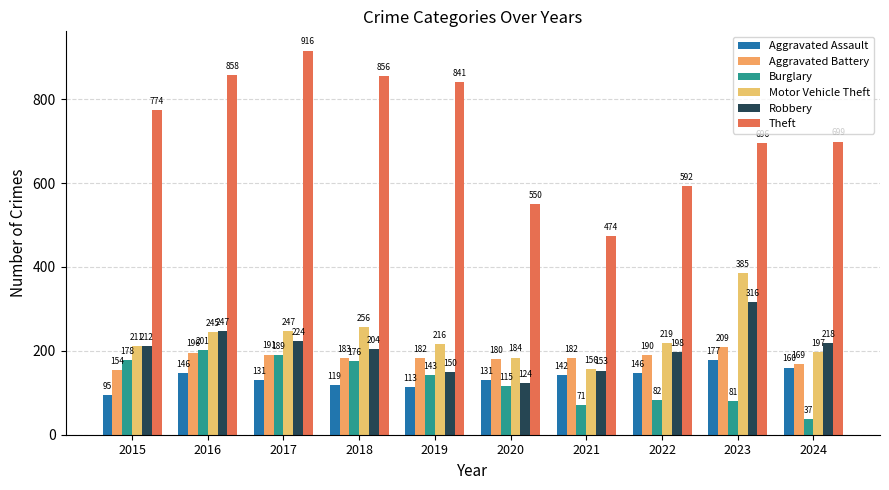

The Robbery series shows 115 at 2024. True or false?

False